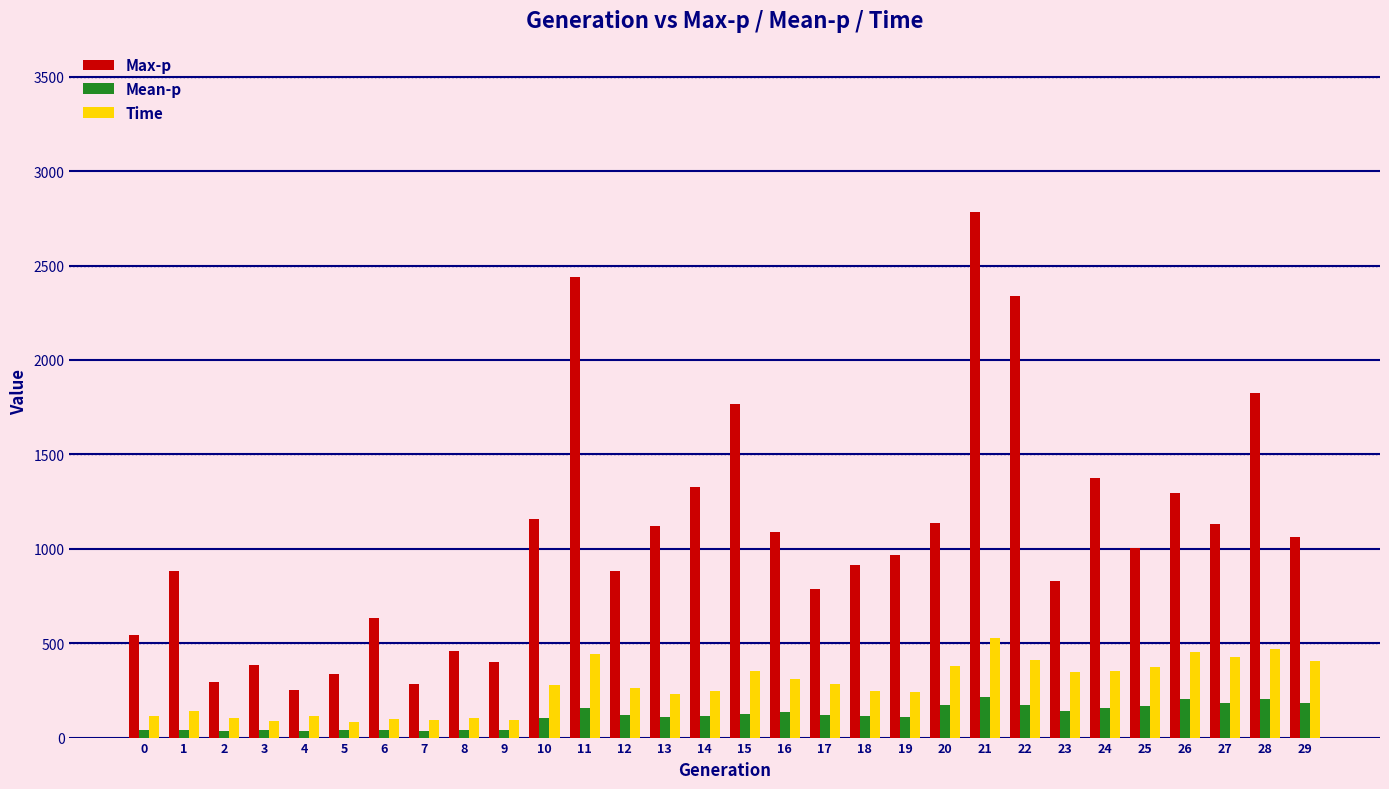

True or false: Time has a value of 96 at 6.

True